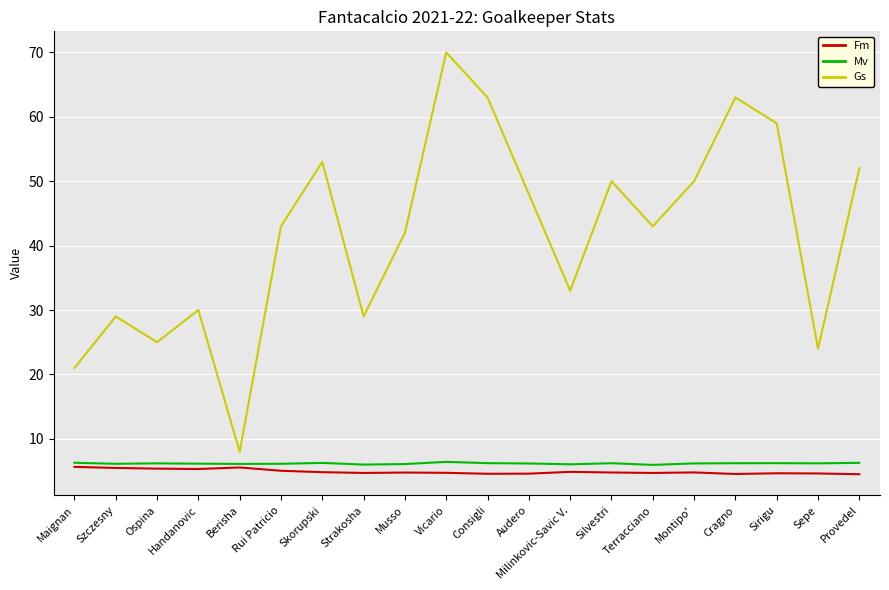

In Mv, how many points are lower than both neighbors (excluding endpoints)?

6